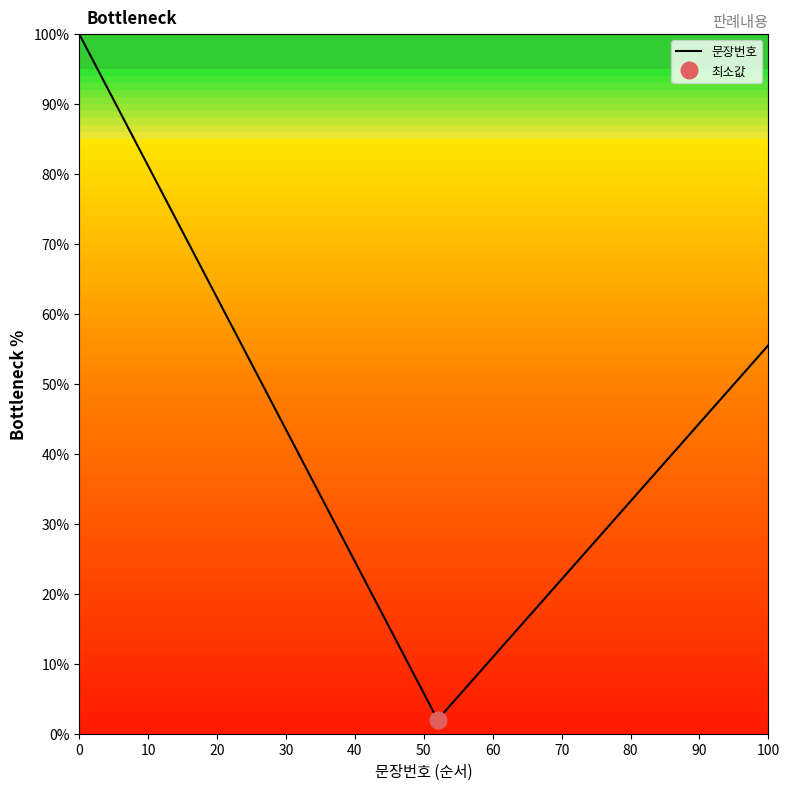

What is the minimum value for 문장번호?

2.0